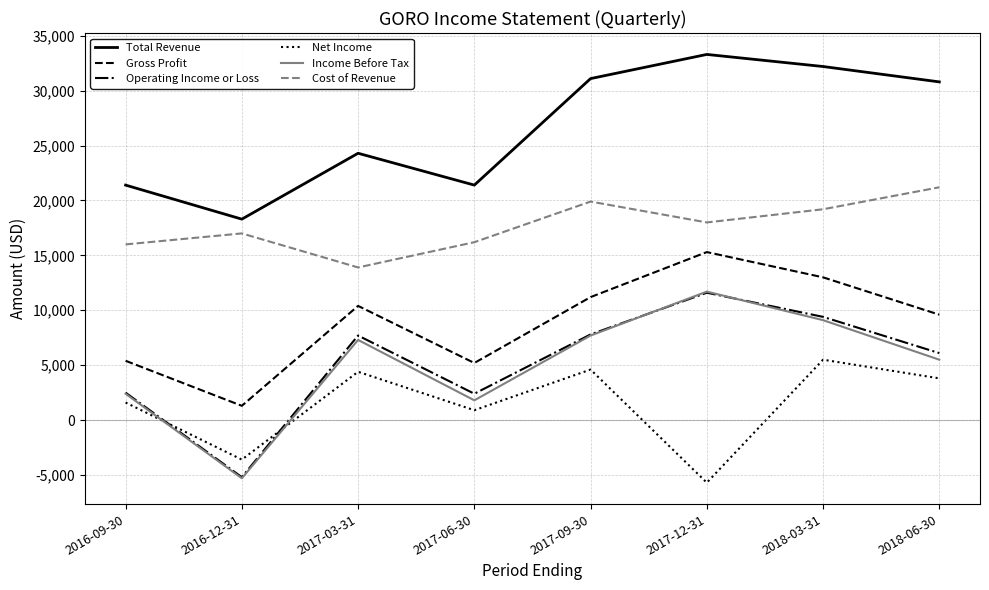

How many lines are shown in the chart?

6